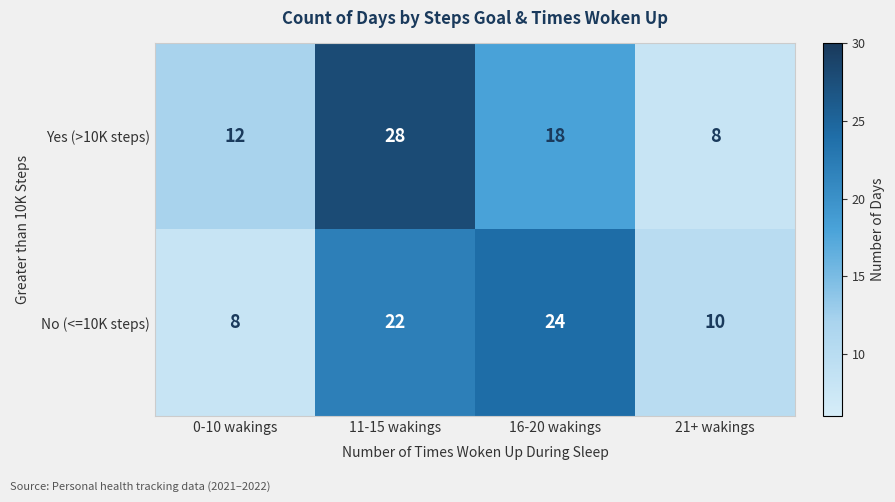

How many series are shown in this chart?

2